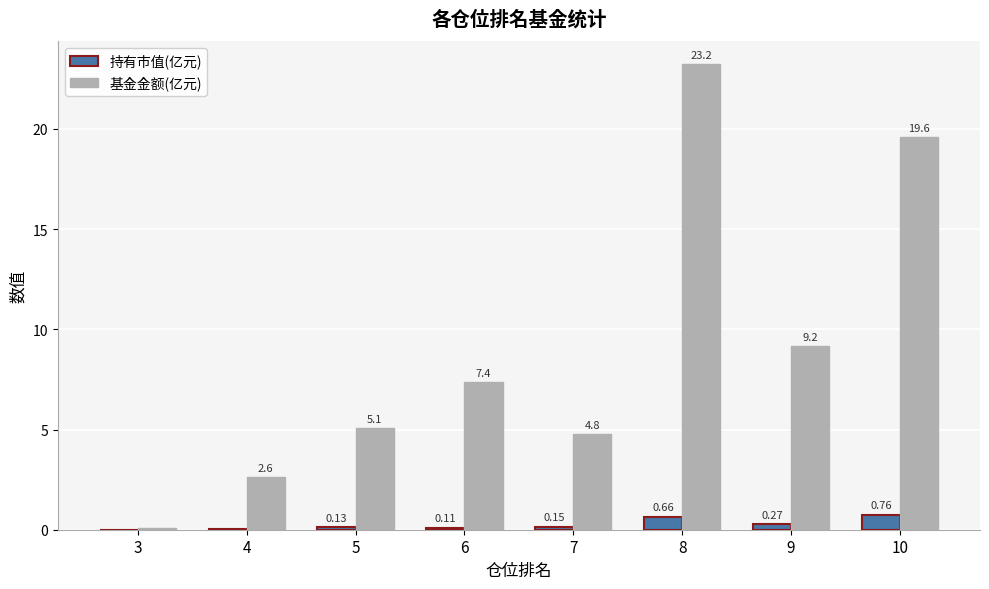

Which series changed the most between 4 and 7?

基金金额(亿元)